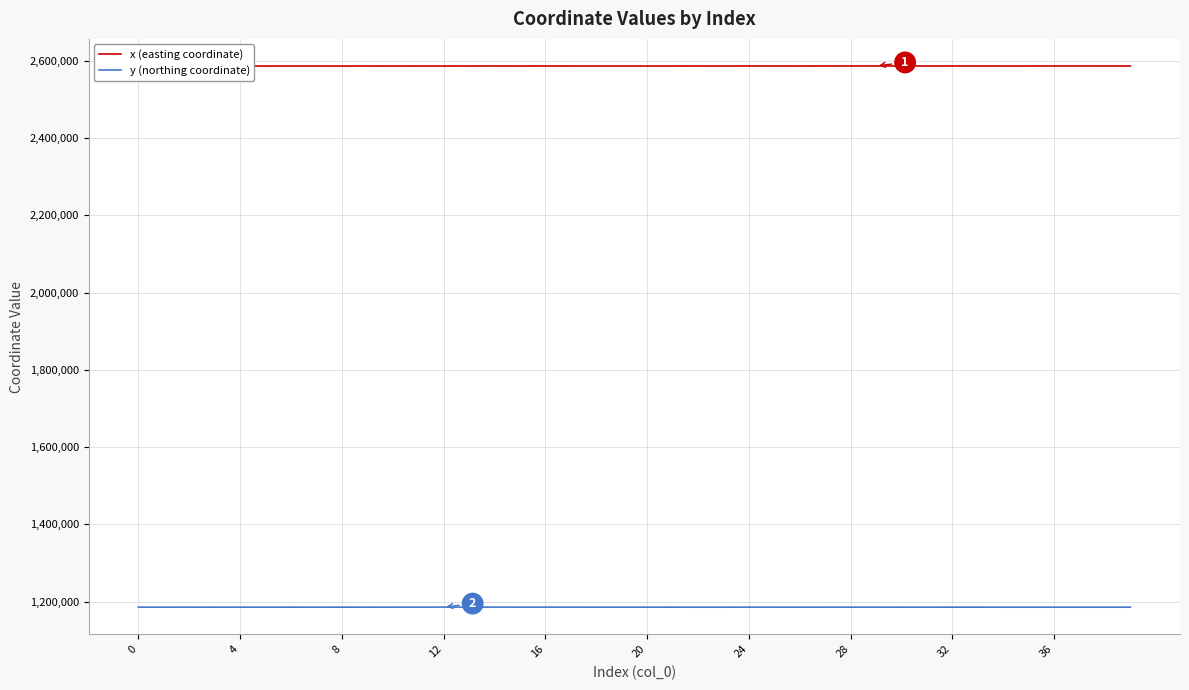

True or false: x (easting coordinate) and y (northing coordinate) intersect in this chart.

False